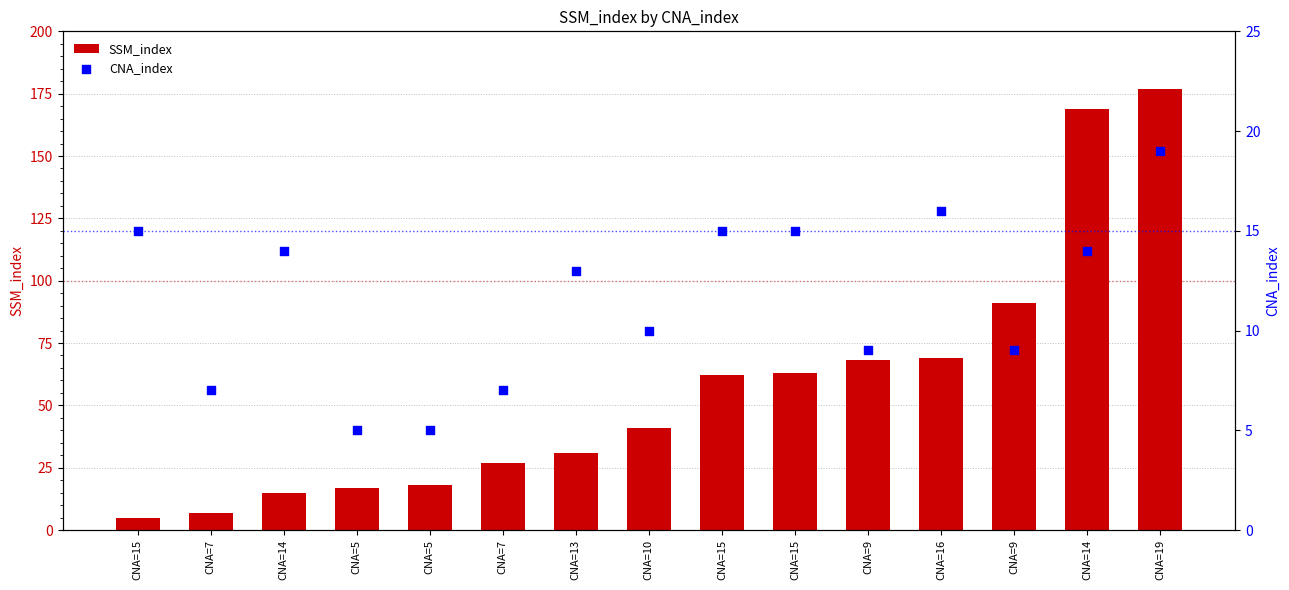

Which series has the largest Y range (max minus min)?

SSM_index